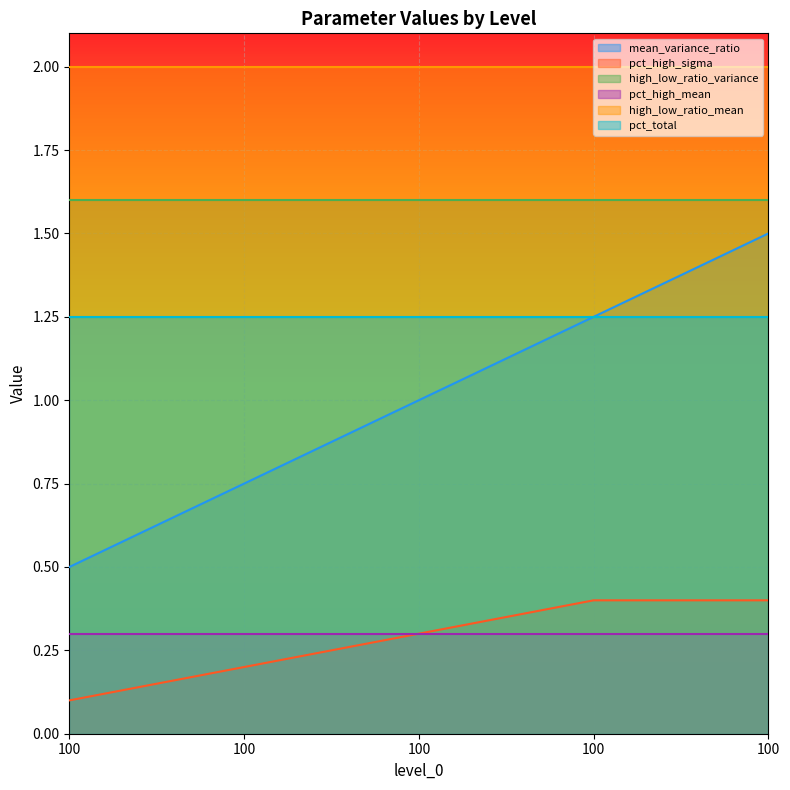

True or false: pct_high_sigma has a value of 0.2 at 100.

True